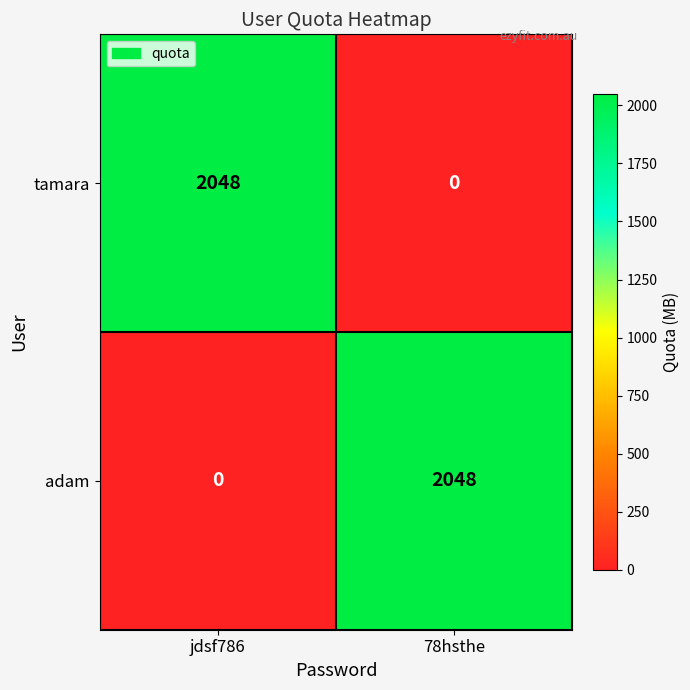

Reading left to right, what are all the values shown in this chart?

tamara: jdsf786=2048	78hsthe=0
adam: jdsf786=0	78hsthe=2048